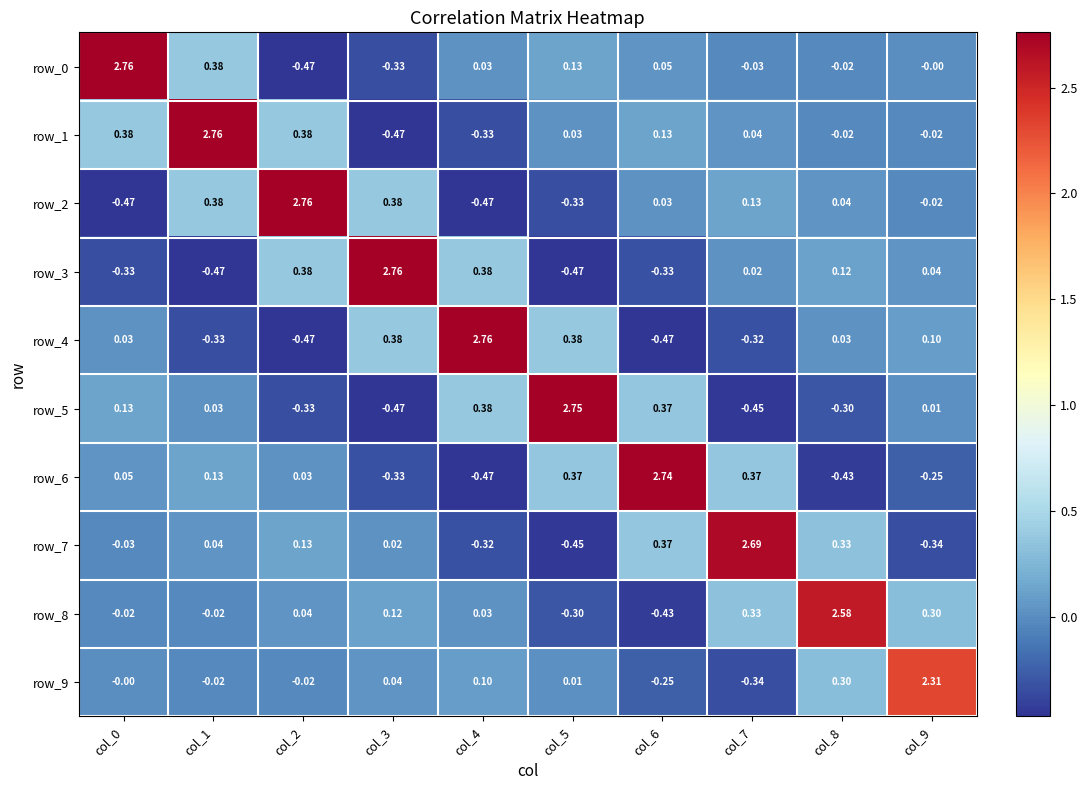

Which category has the highest value in the row_5 series?

col_5